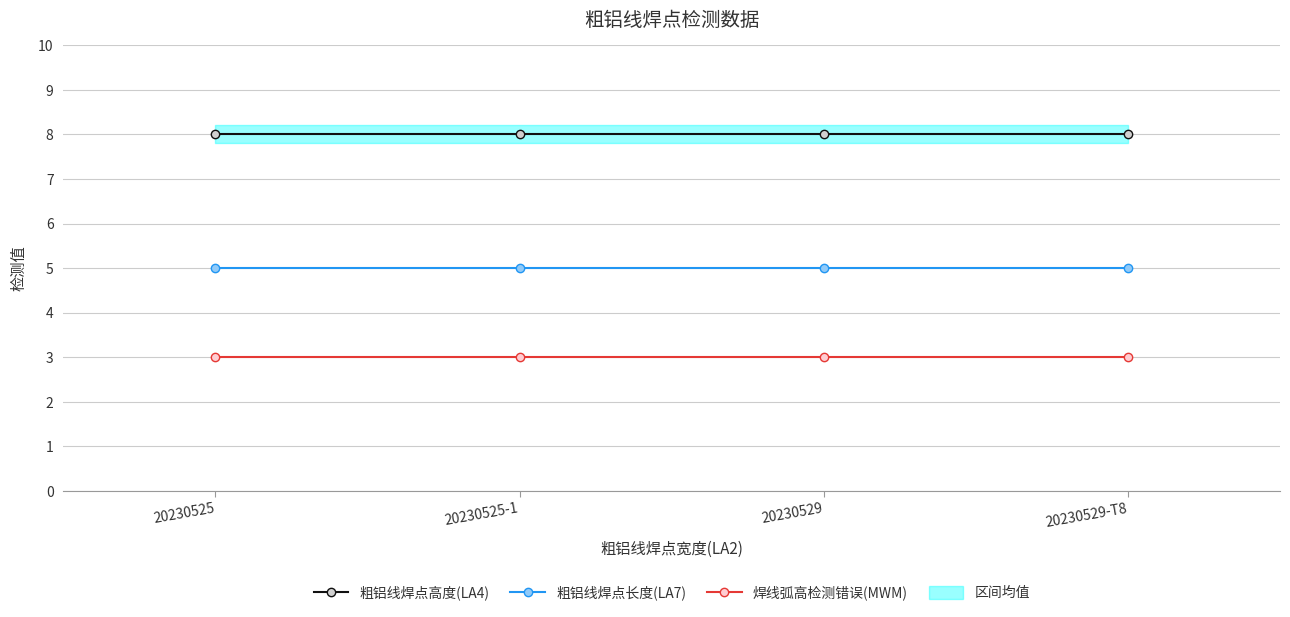

What is the minimum value for 粗铝线焊点长度(LA7)?

5